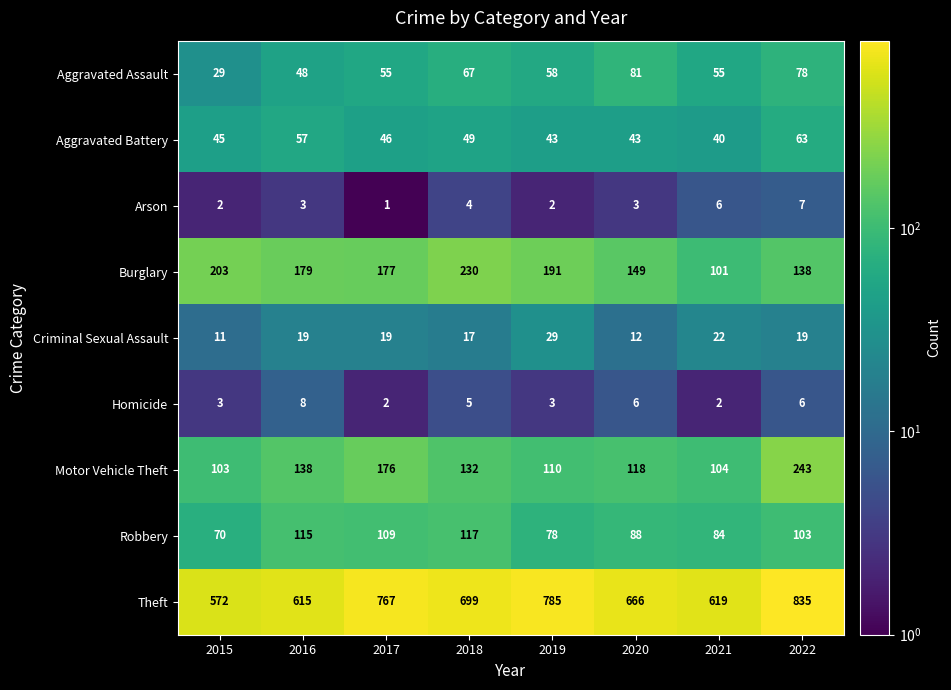

How many categories are shown in the chart?

8